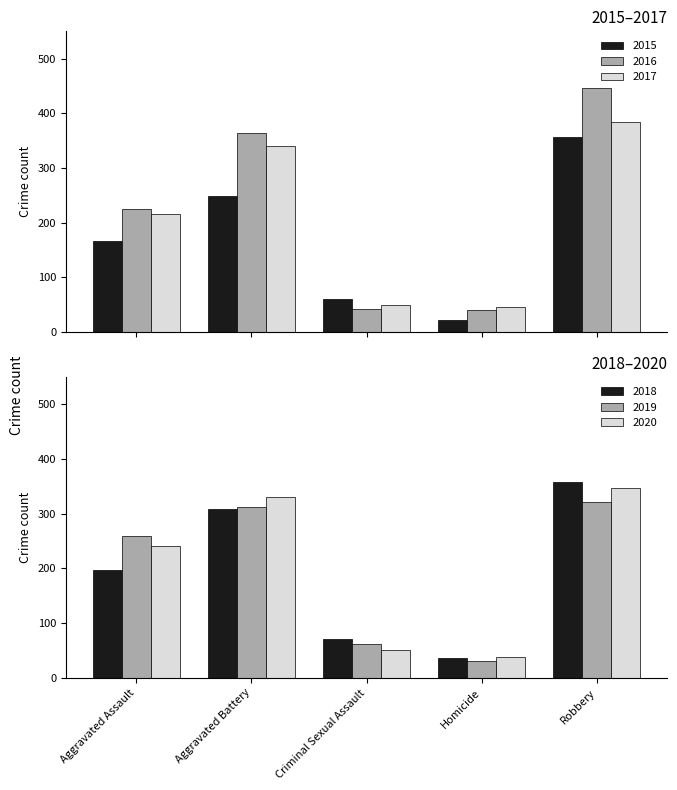

Are the bars horizontal?

No